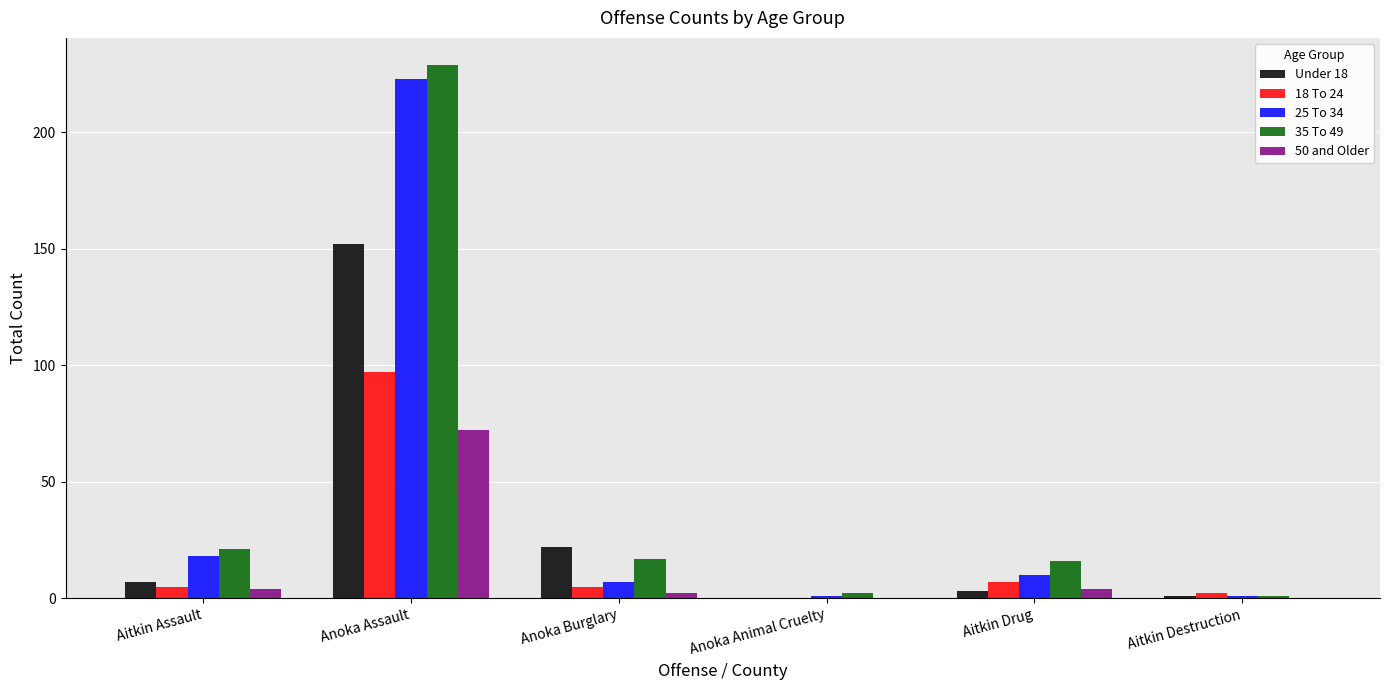

What is the difference between the 35 To 49 values at Aitkin Drug and Anoka Assault?

213